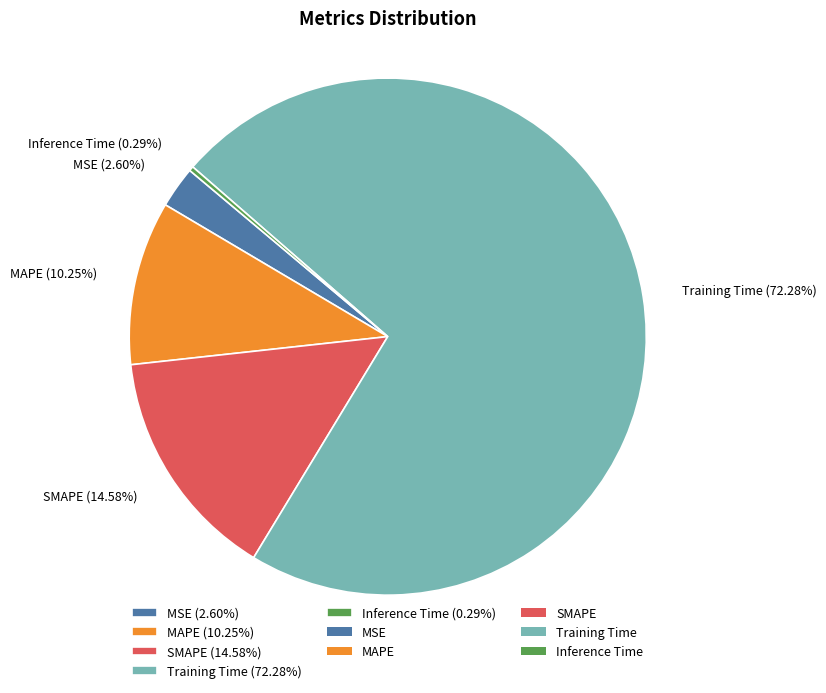

What is the smallest slice in the pie chart?

Inference Time